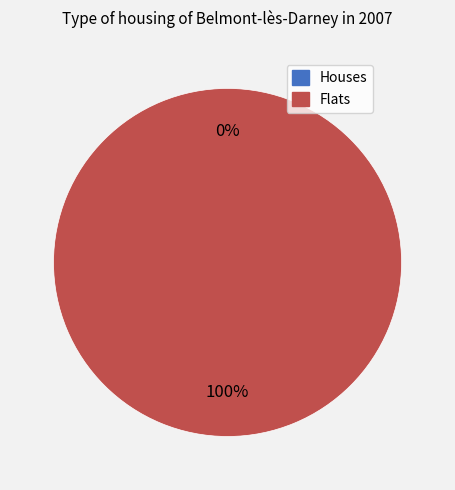

What is the total percentage of 1 and 0?

100.0%